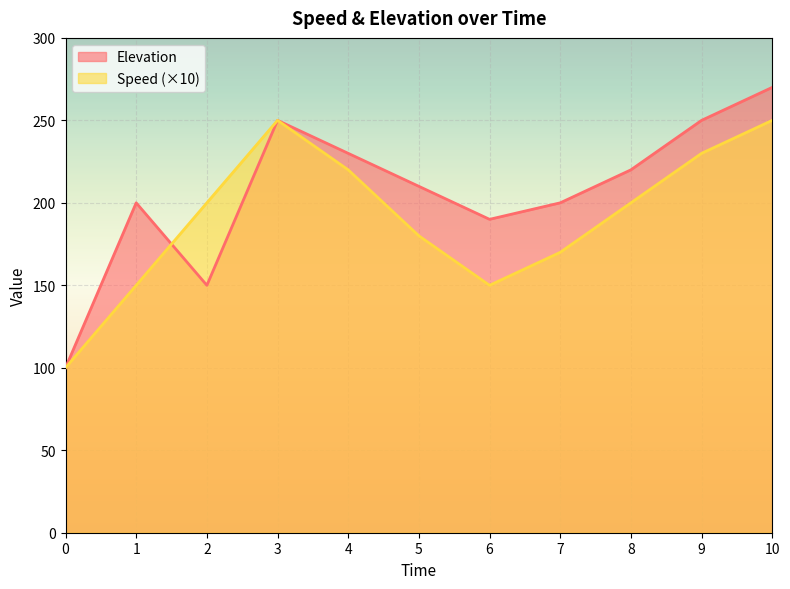

Does the chart display data point markers on the line(s)?

No